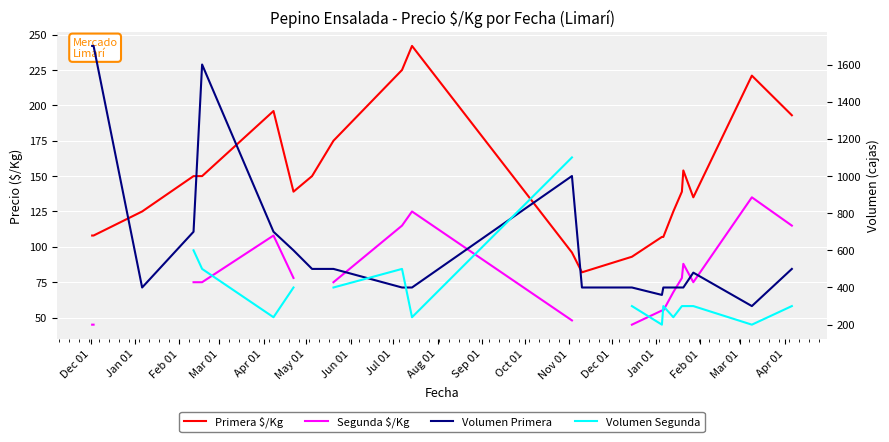

What are all the series names shown in the legend?

Primera $/Kg, Segunda $/Kg, Volumen Primera, Volumen Segunda